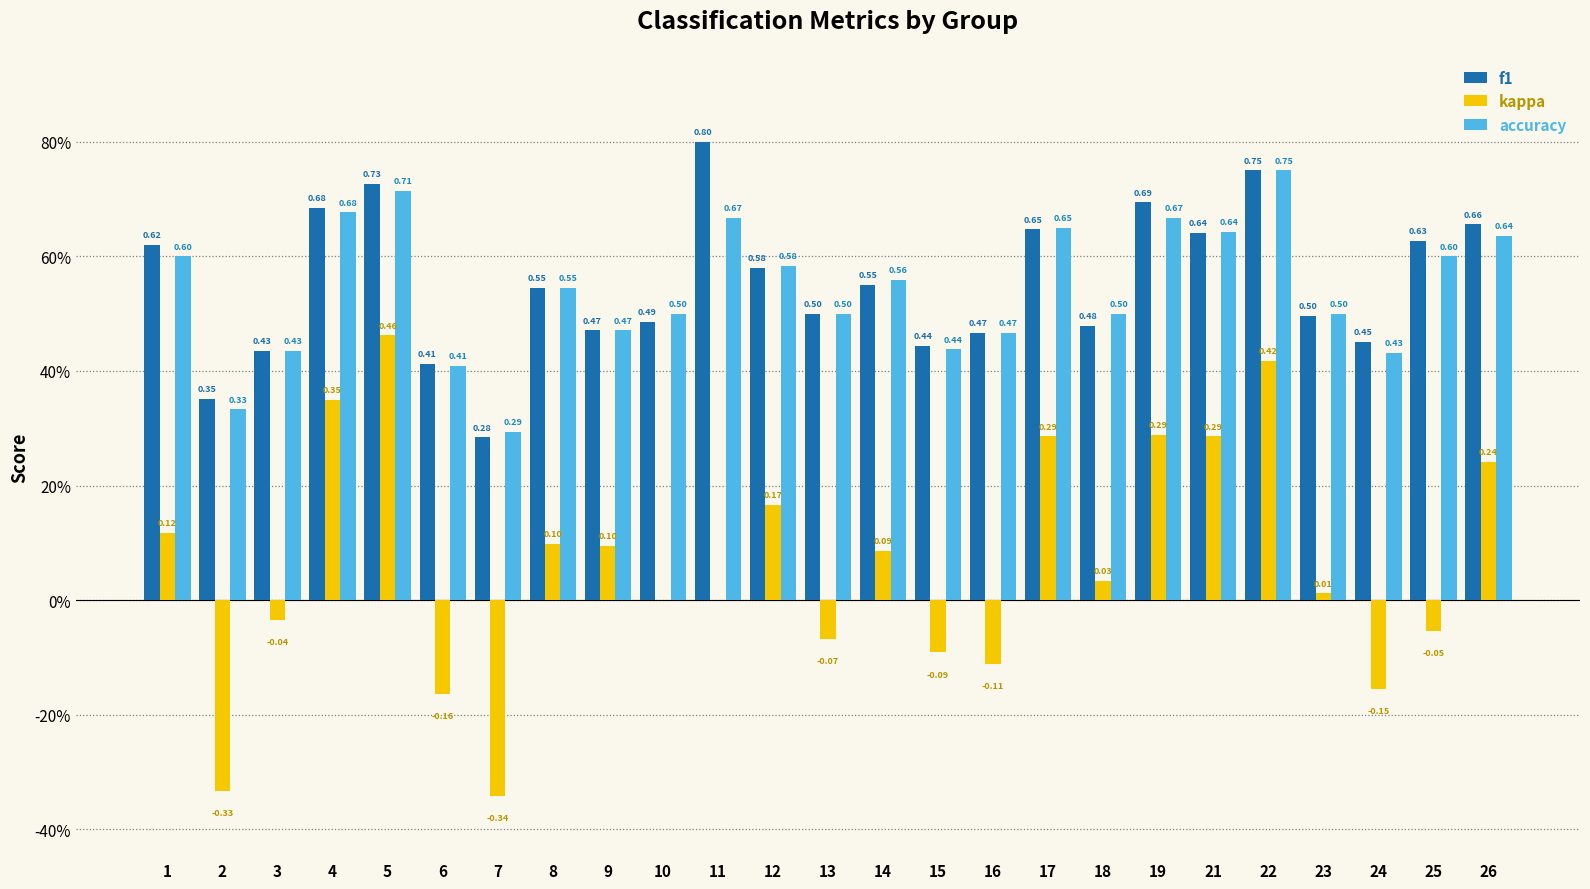

What are all the series names shown in the legend?

f1, kappa, accuracy